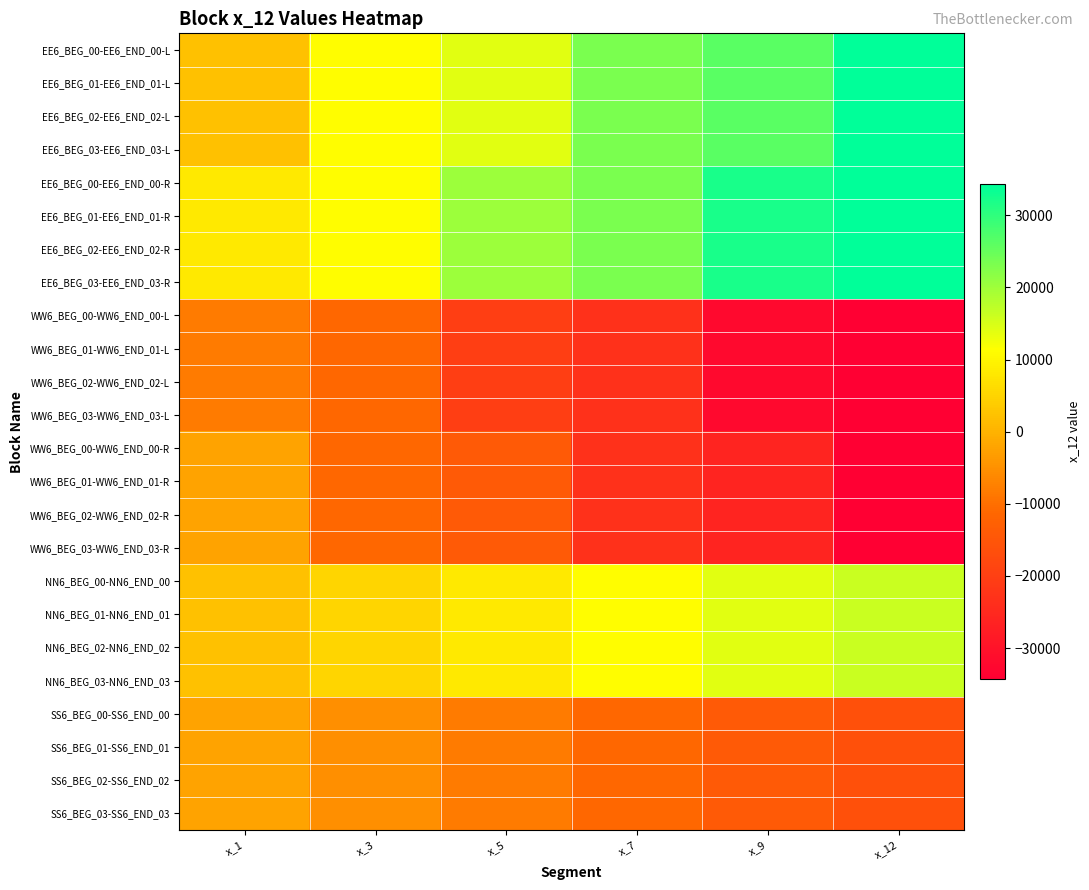

What is the difference between the highest and lowest values at x_5?

40260